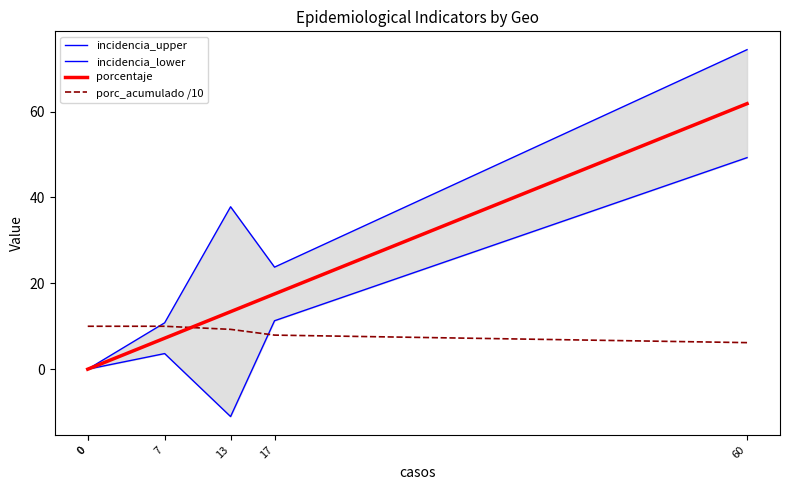

The incidencia_lower series shows 0.0 at 0. True or false?

True